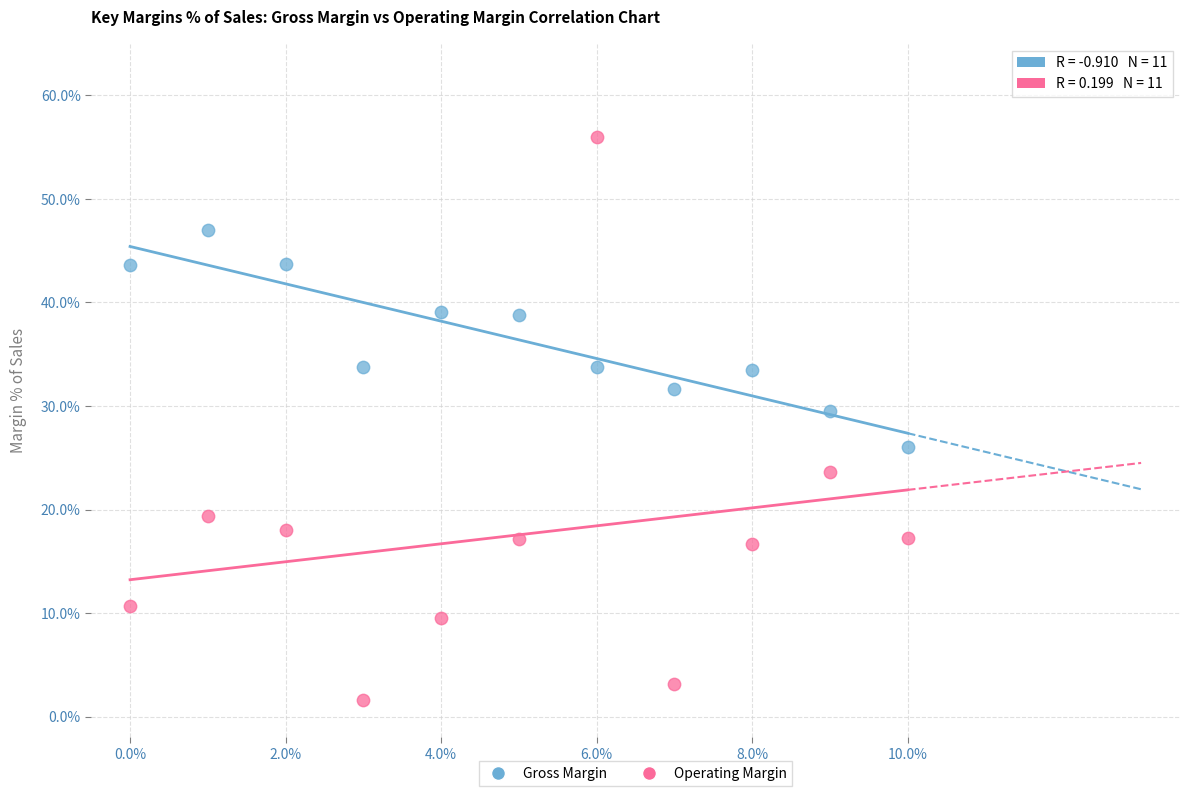

Which series reaches the maximum Y coordinate?

Operating Margin